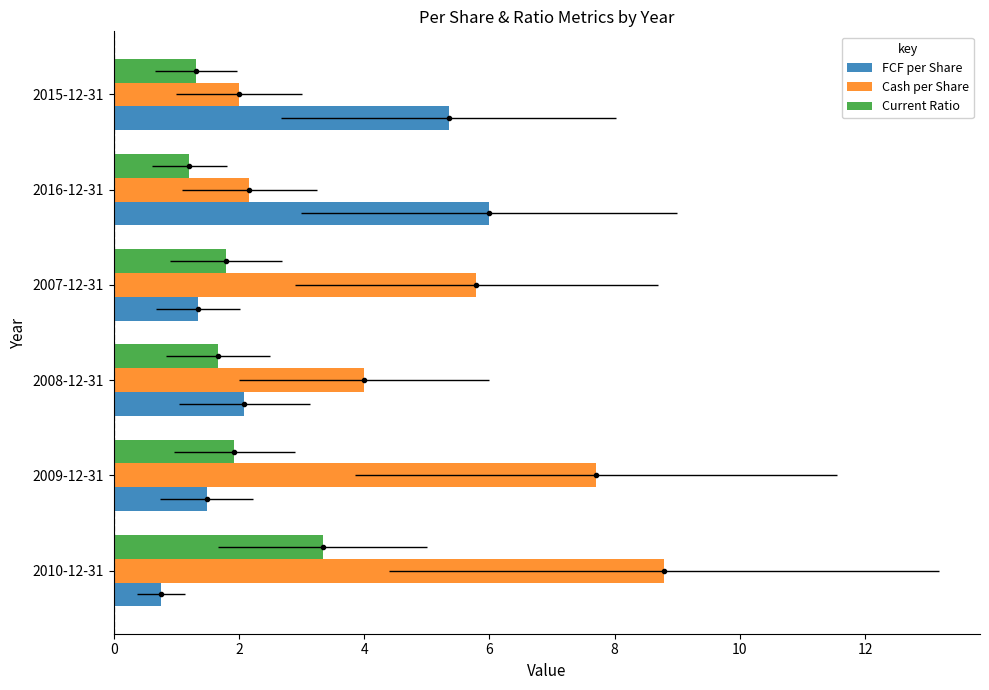

What is the total value across all series at 2016-12-31?

9.4